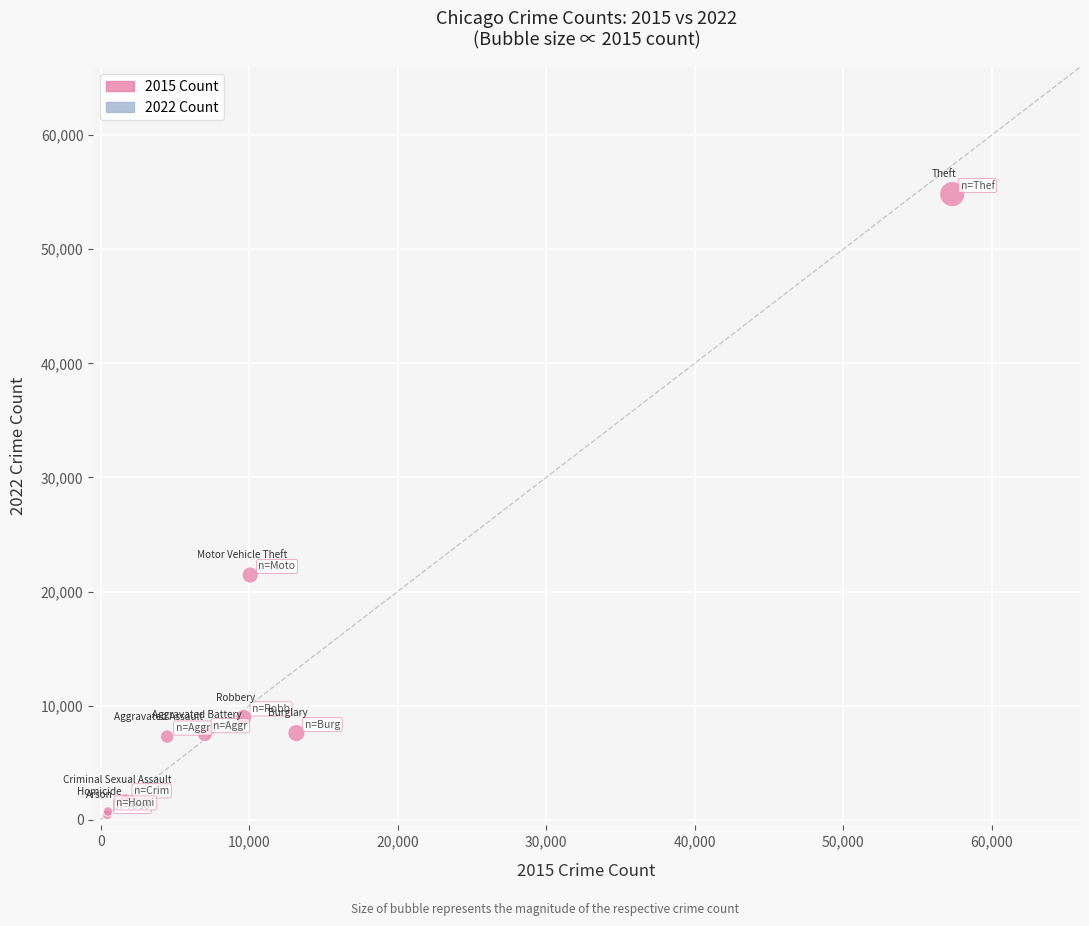

What Y value in the scatter plot is closest to 27629?

21446